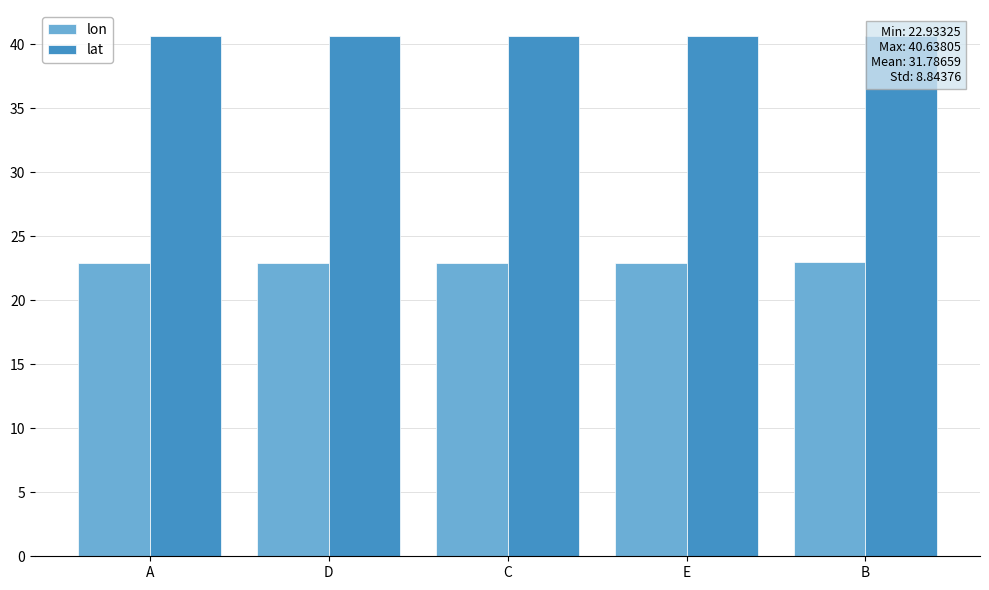

What are all the series names shown in the legend?

lon, lat